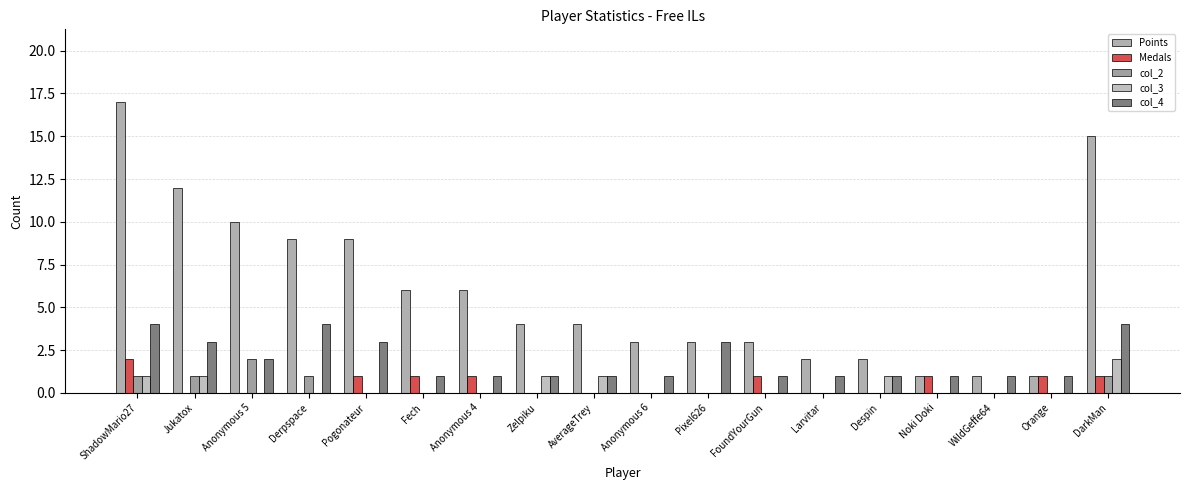

How many groups of bars are there?

18